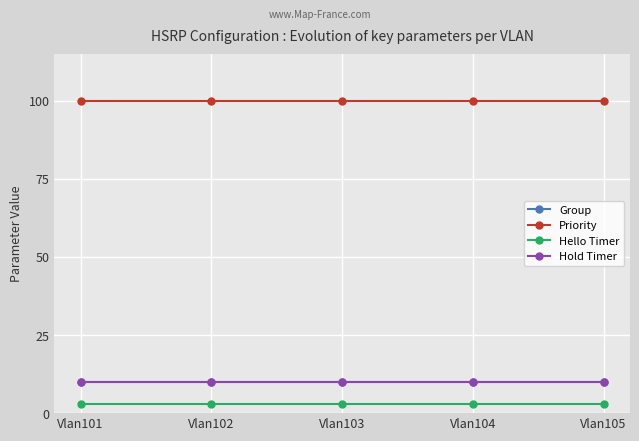

Which series has the widest spread of values?

Group